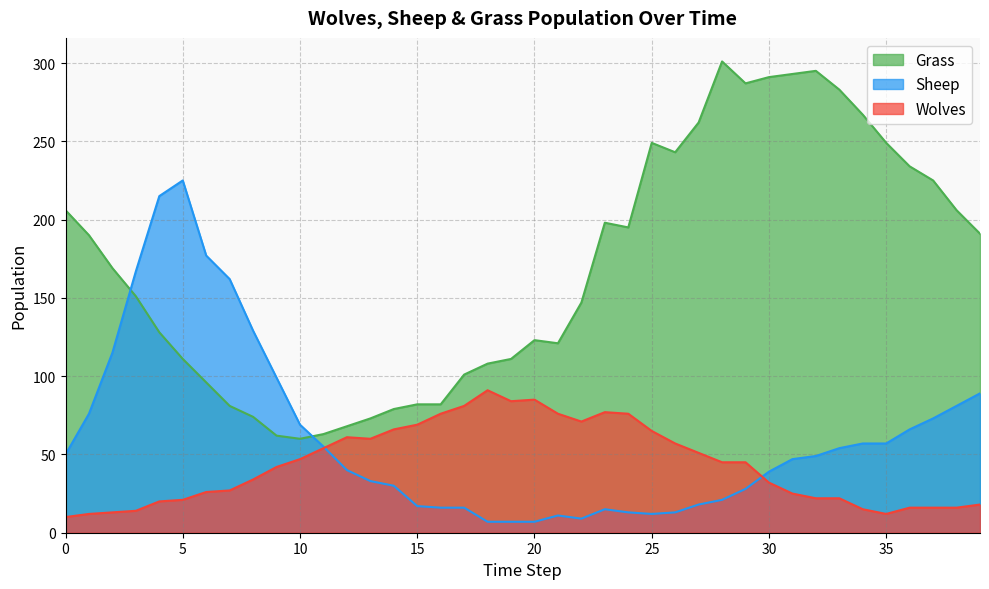

What are all the series names shown in the legend?

Grass, Sheep, Wolves